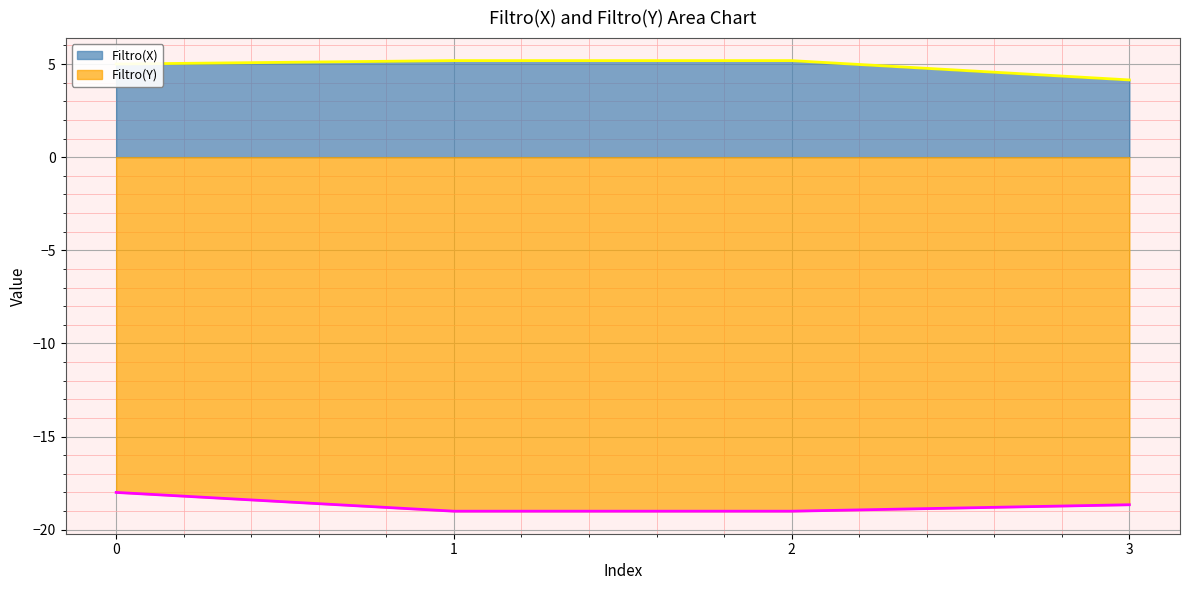

Reading left to right, what are all the values shown in this chart?

Filtro(X): 0=5.0	1=5.2	2=5.2	3=4.1
Filtro(Y): 0=-18.0	1=-19.0	2=-19.0	3=-18.7